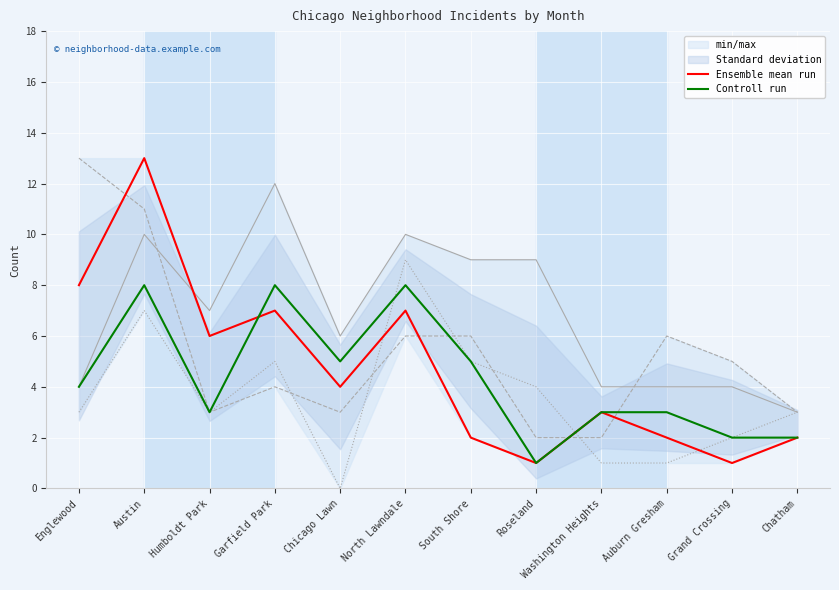

What is the difference between the Ensemble mean run values at Garfield Park and Grand Crossing?

6